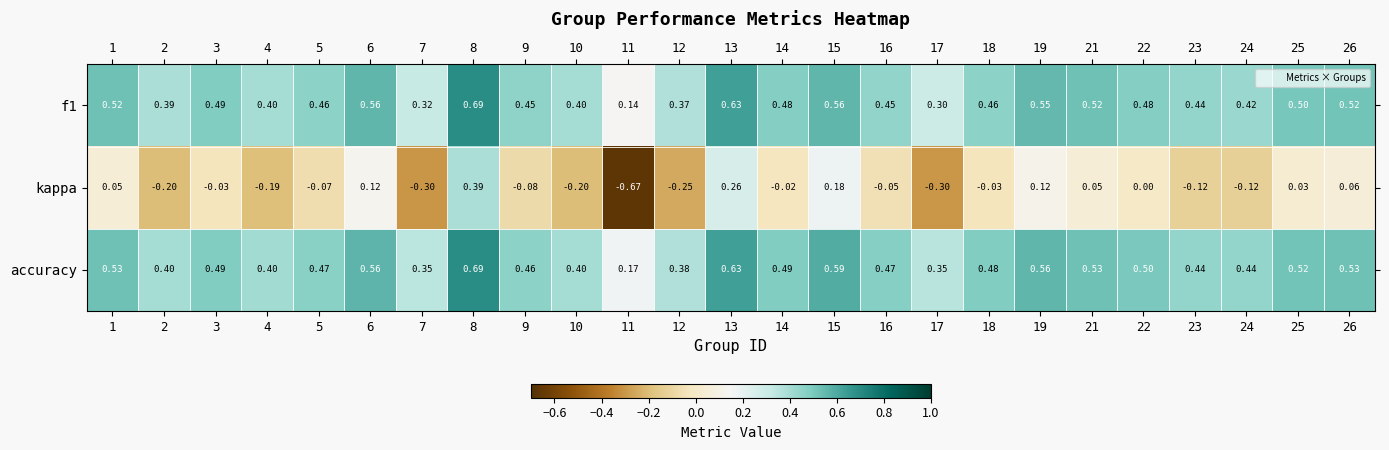

Which series changed the most between 9 and 14?

kappa